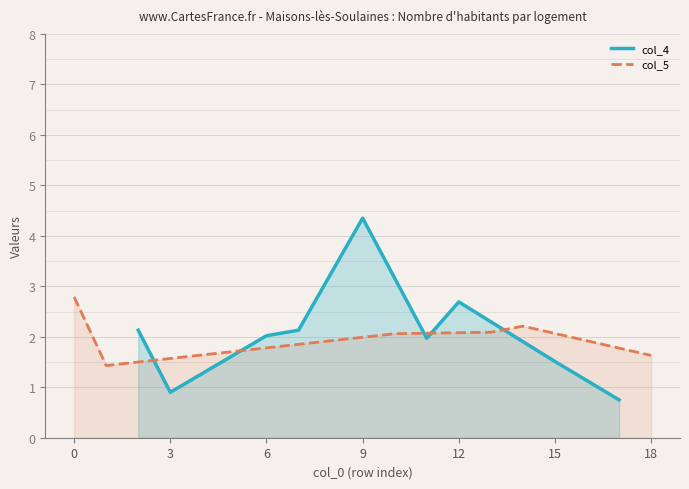

The col_5 series shows -1.6 at 3. True or false?

False